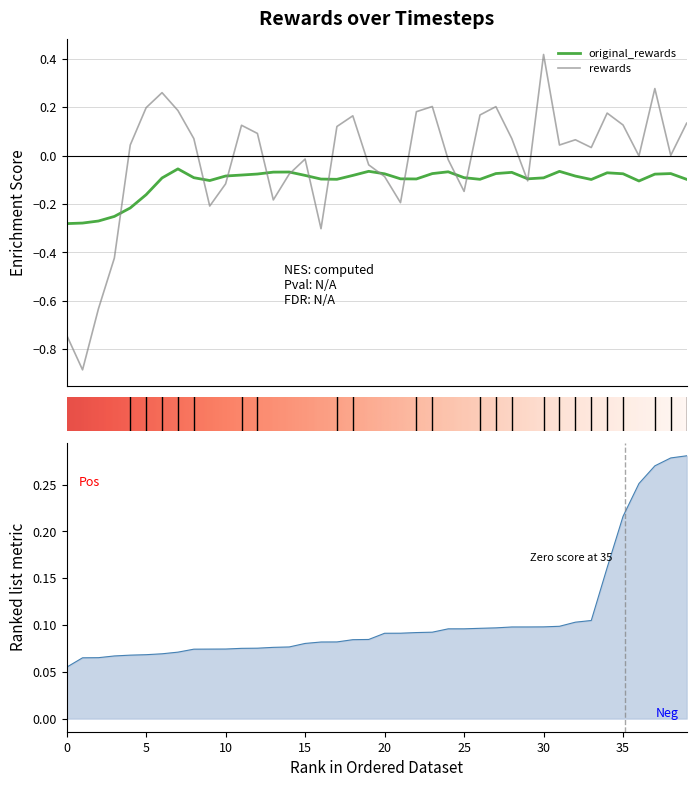

Where is the first local minimum for rewards?

1